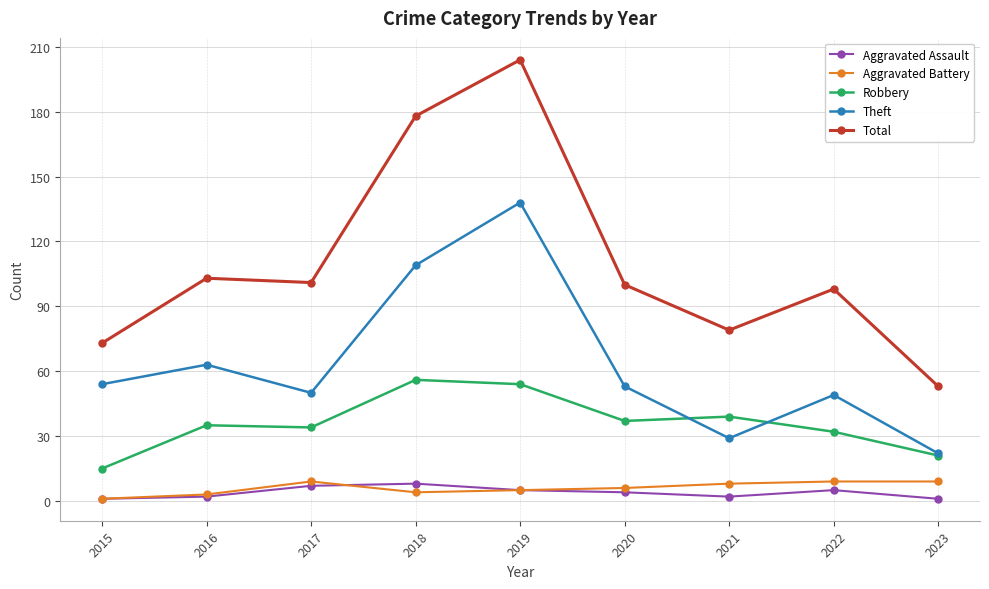

How many data points does each series have?

9